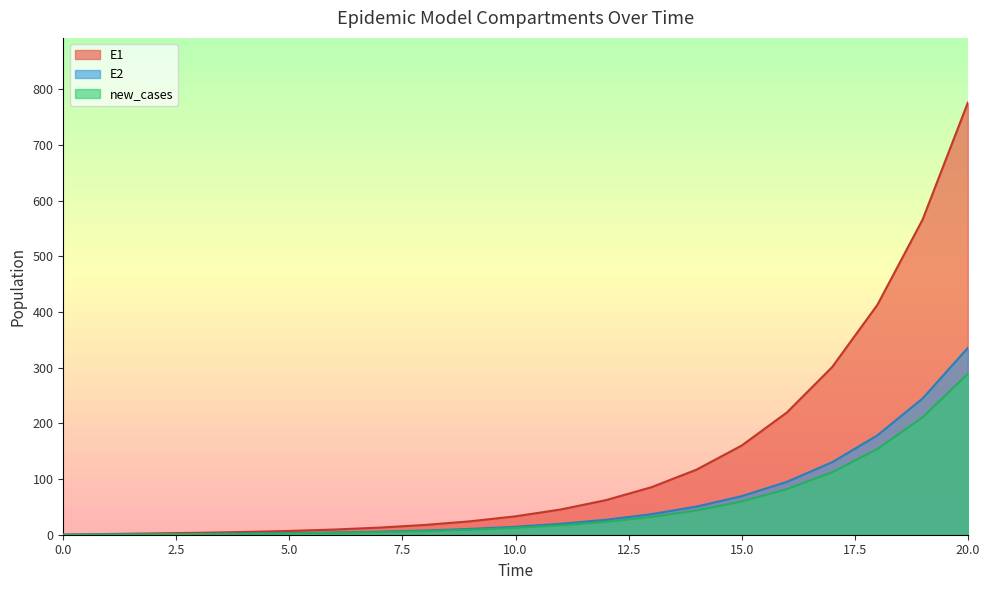

At which label does S1 first exceed 14?

10